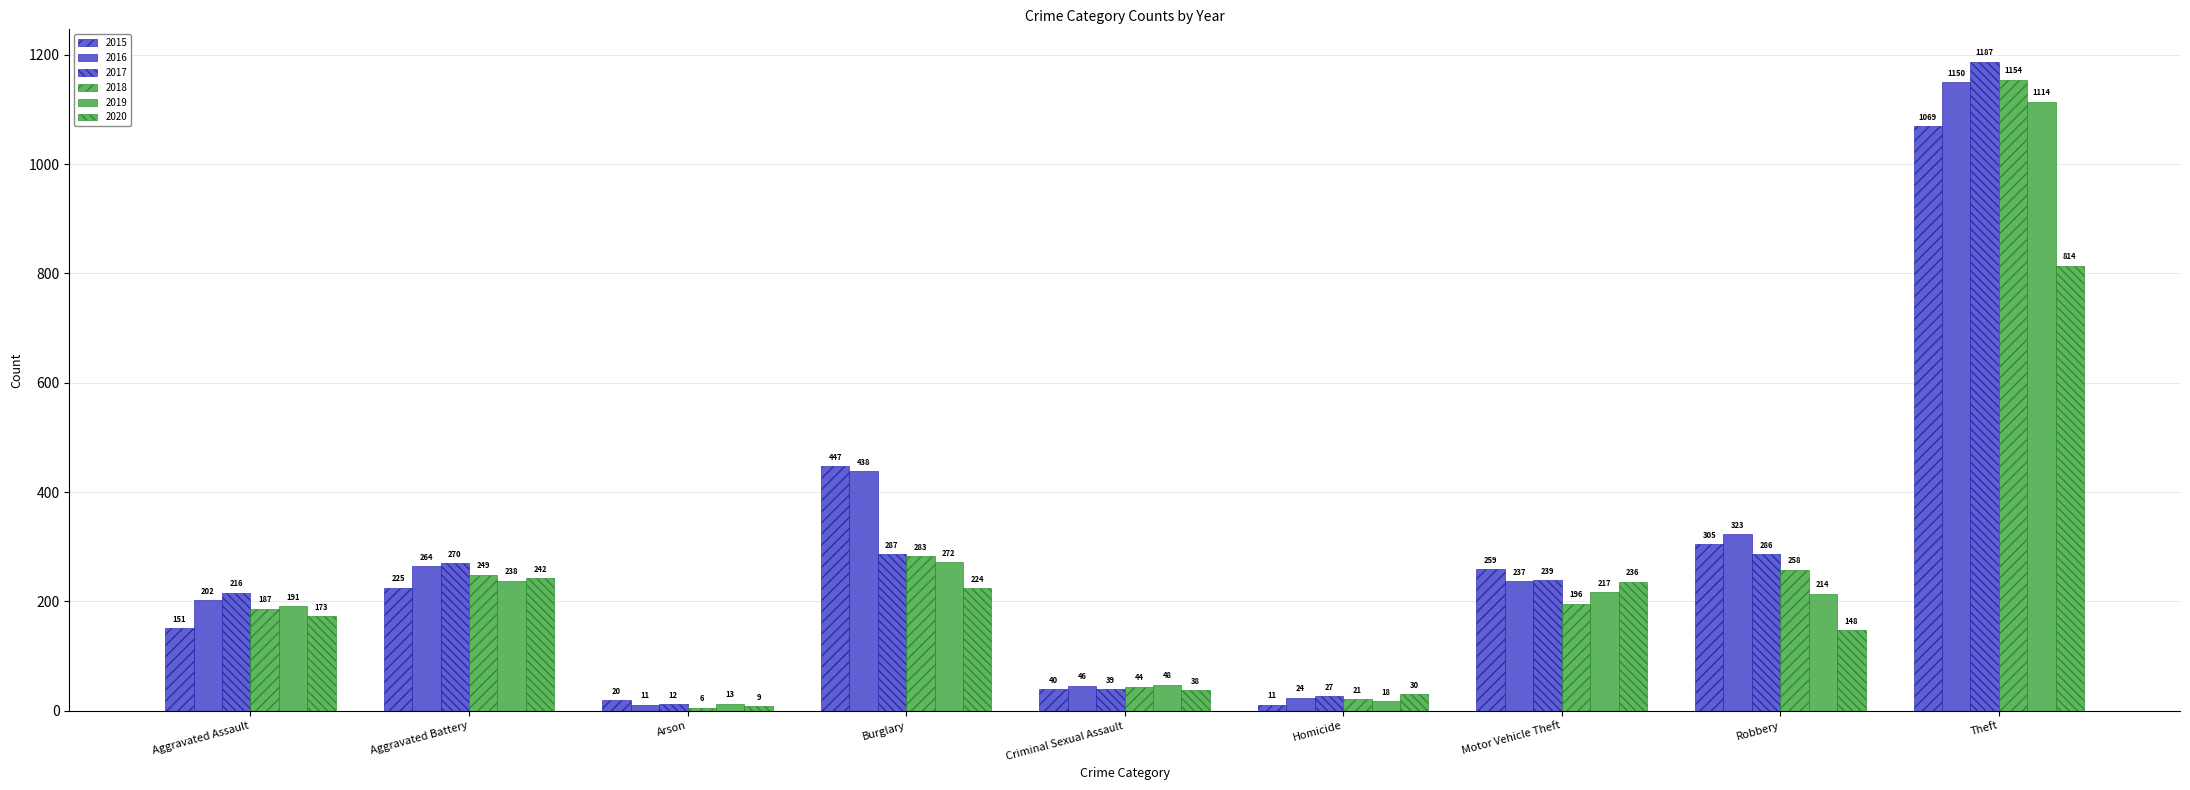

What is the value of the 2017 bar at the 5th from the left?

39